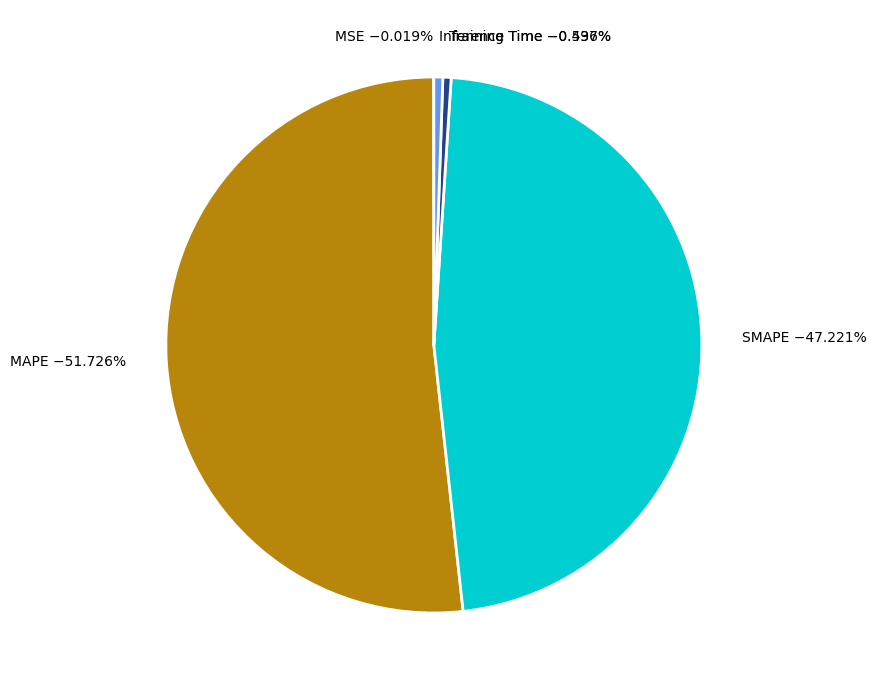

True or false: Inference Time accounts for 11% of the total.

False